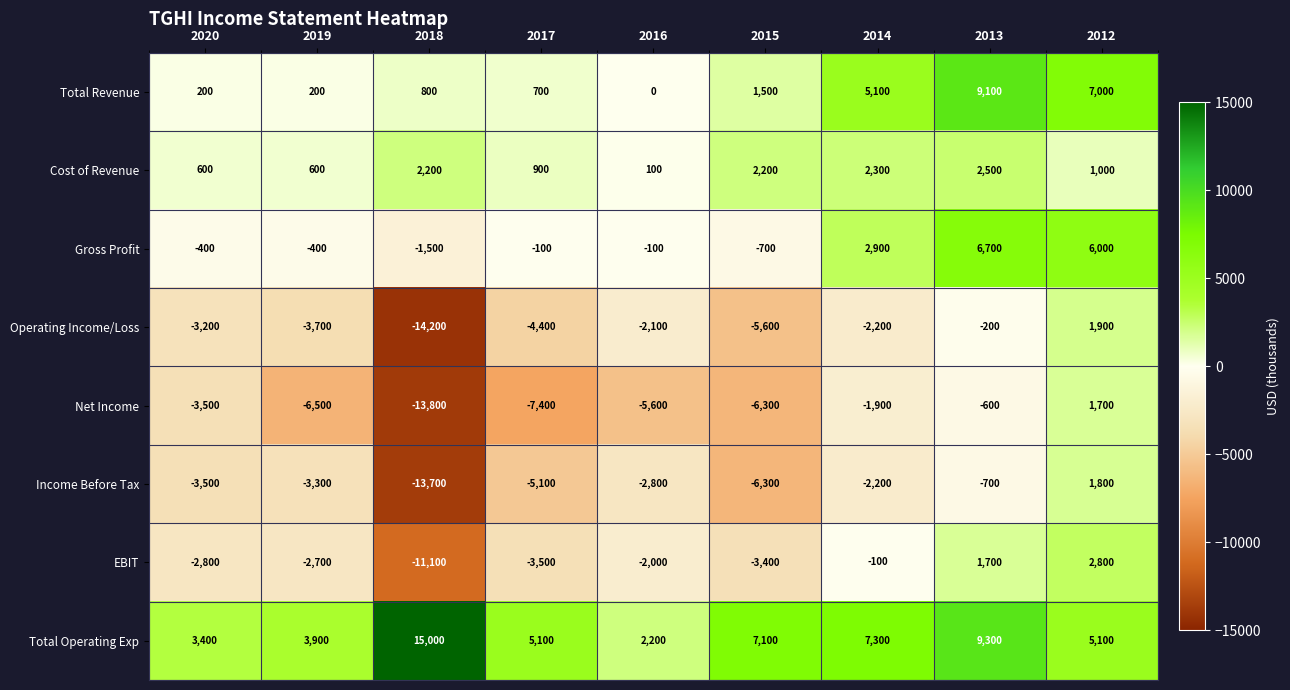

What is the total value across all series at 2012?

27300